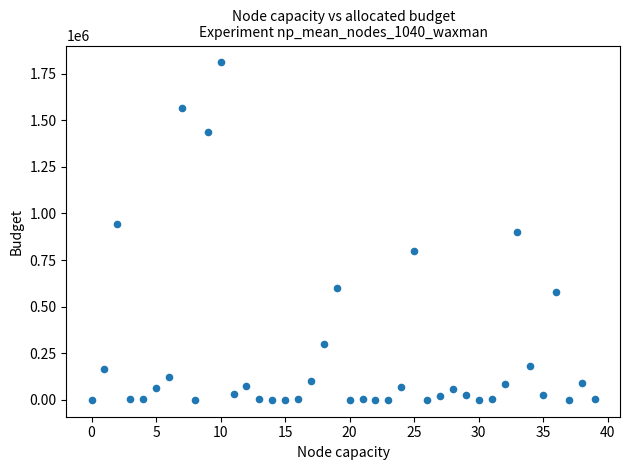

What is the range of Y values (max minus min)?

1809760.0